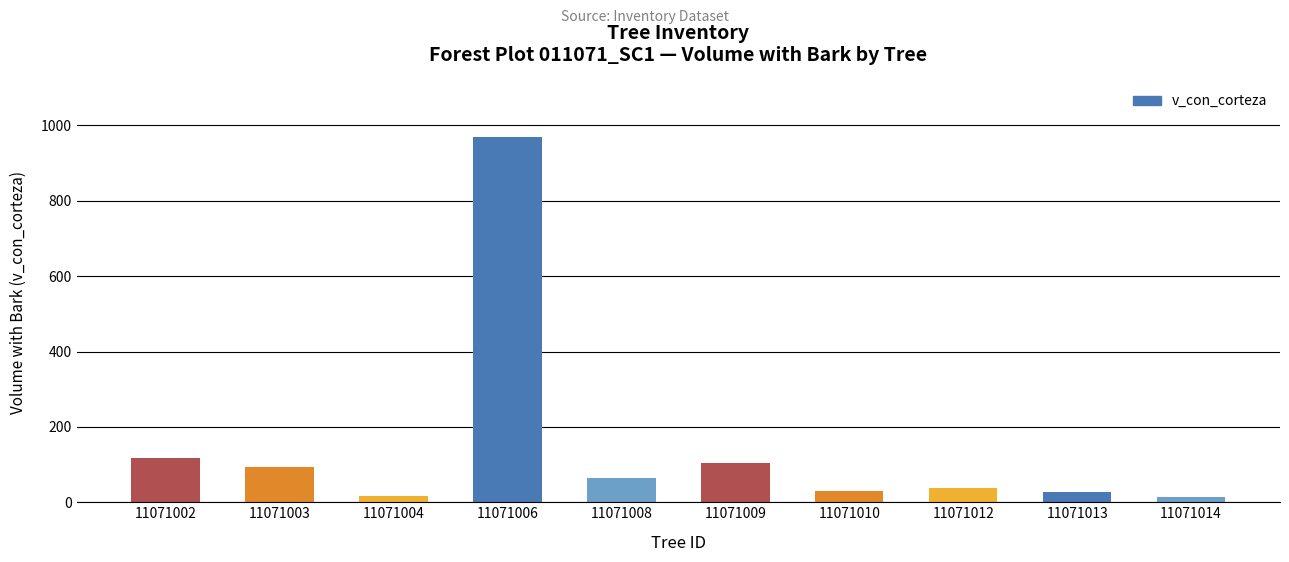

What is the minimum value shown in the chart?

14.0